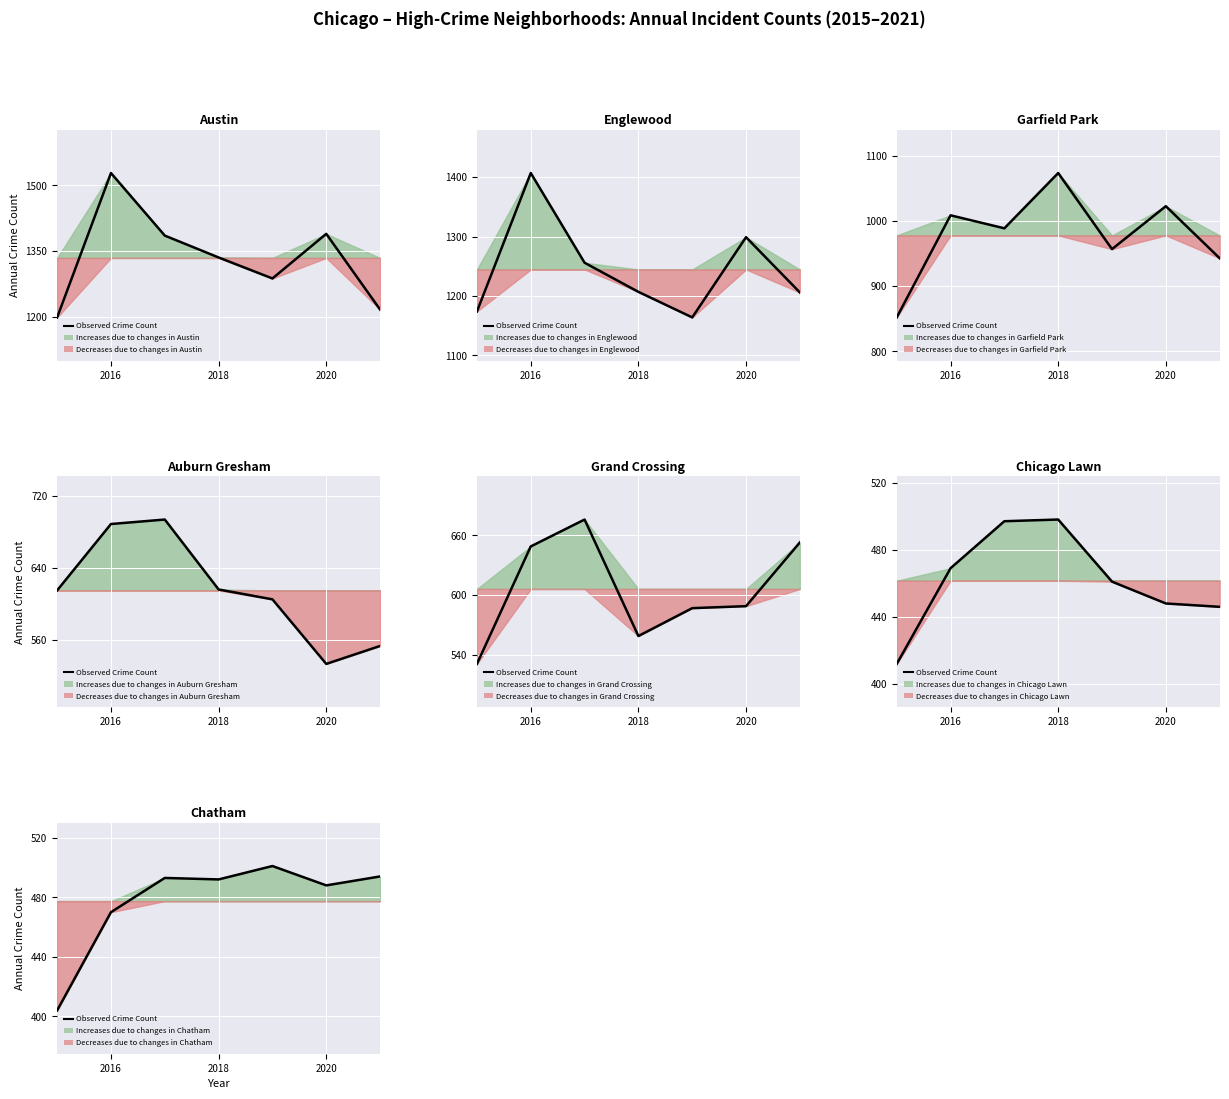

What is the minimum value shown in the chart?

404